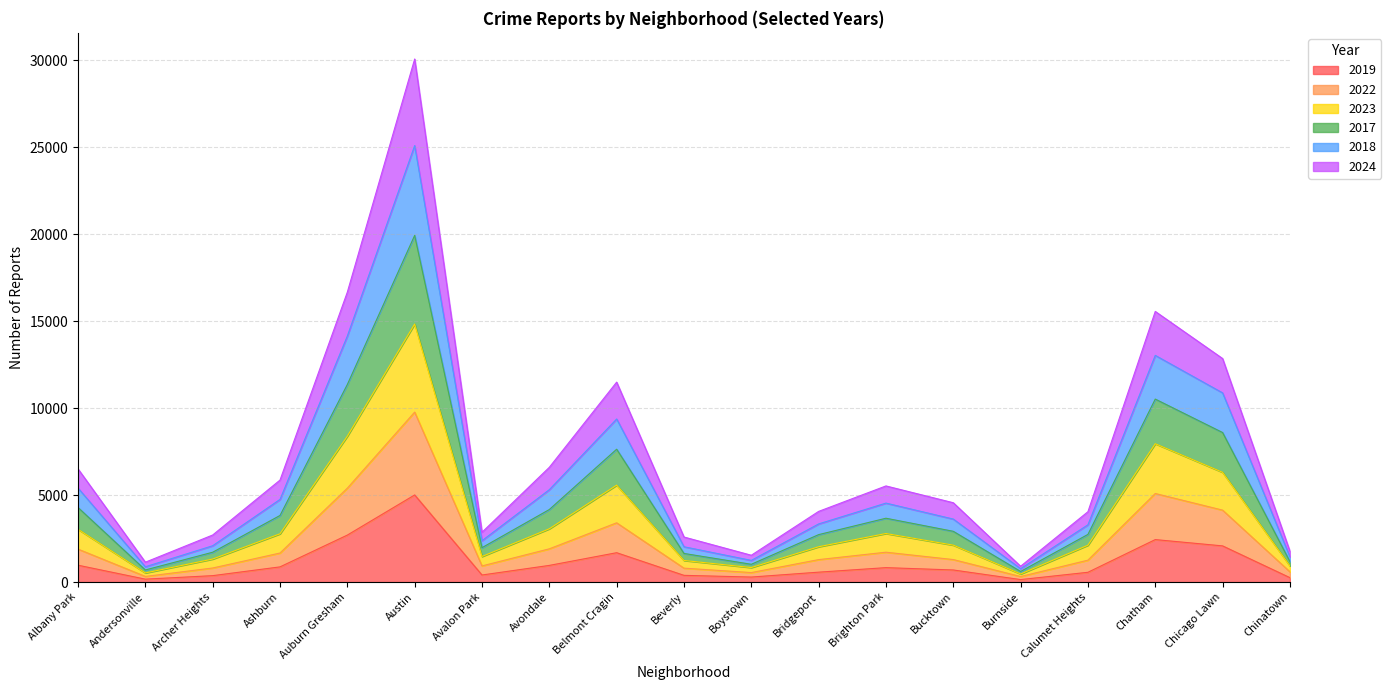

True or false: 2017 and 2019 intersect in this chart.

False